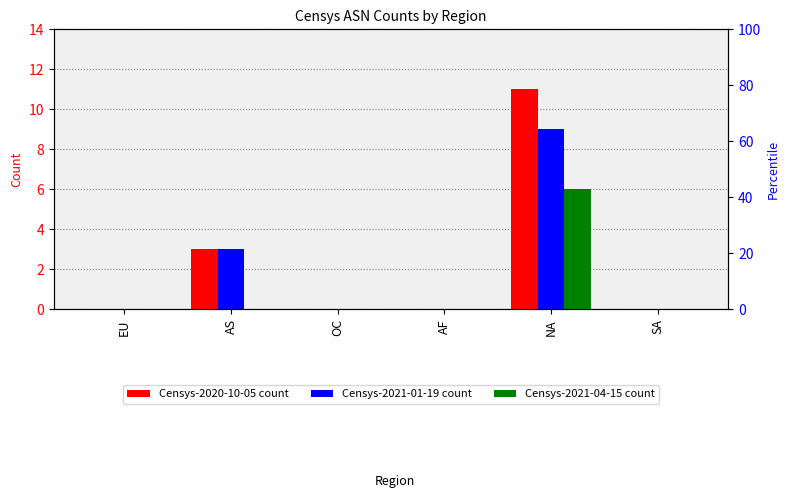

Reading right to left, list all the values displayed in this chart.

Censys-2020-10-05 count: 0	11	0	0	3	0
Censys-2021-01-19 count: 0	9	0	0	3	0
Censys-2021-04-15 count: 0	6	0	0	0	0